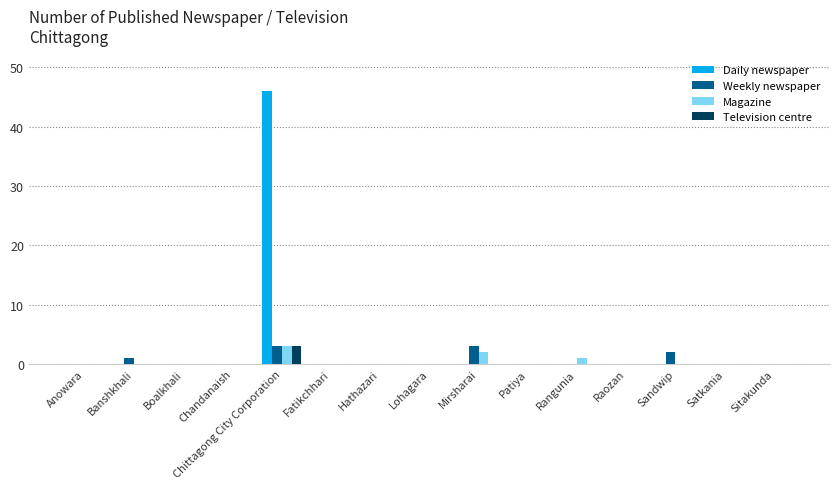

Which series changed the most between Chittagong City Corporation and Lohagara?

Daily newspaper